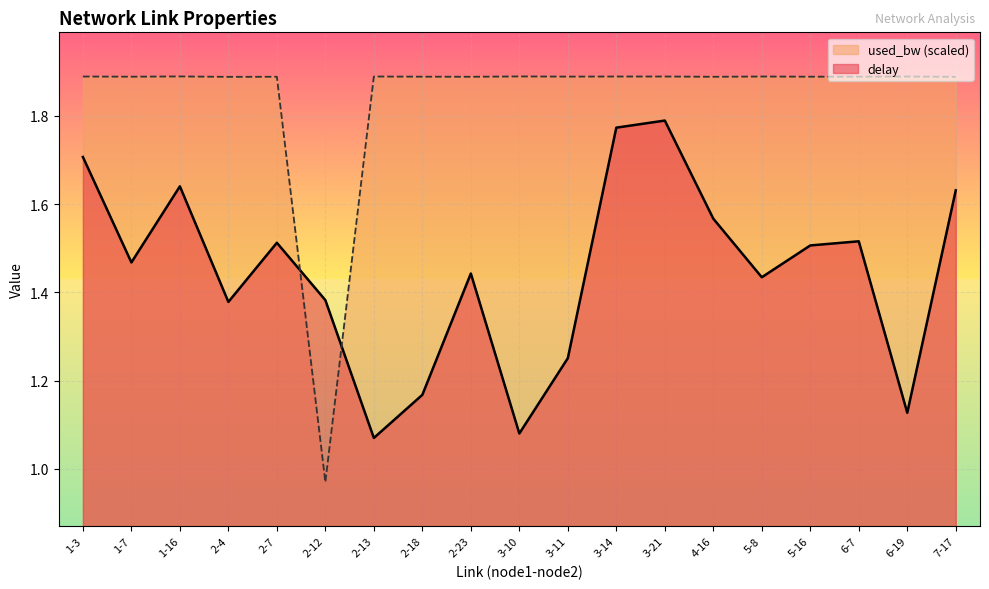

In used_bw, how many points are higher than both neighbors (excluding endpoints)?

6